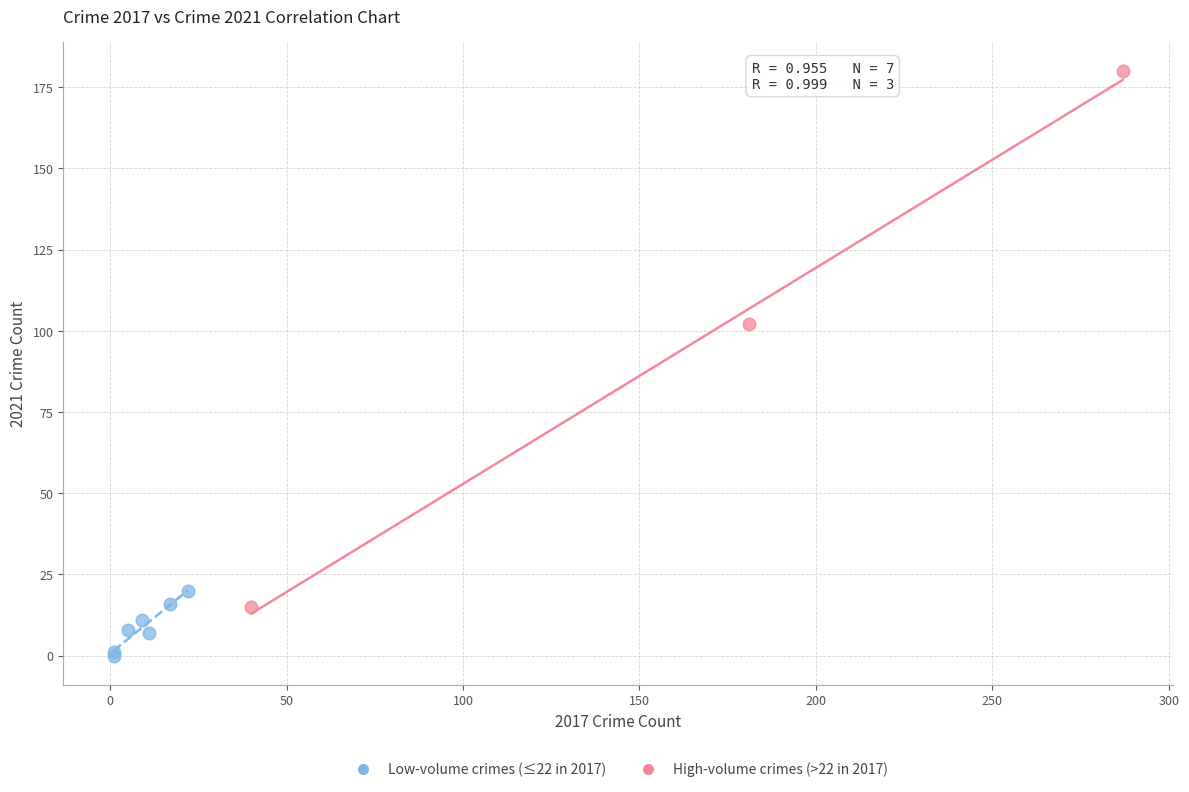

Which series reaches the maximum Y coordinate?

High-volume crimes (>22 in 2017)